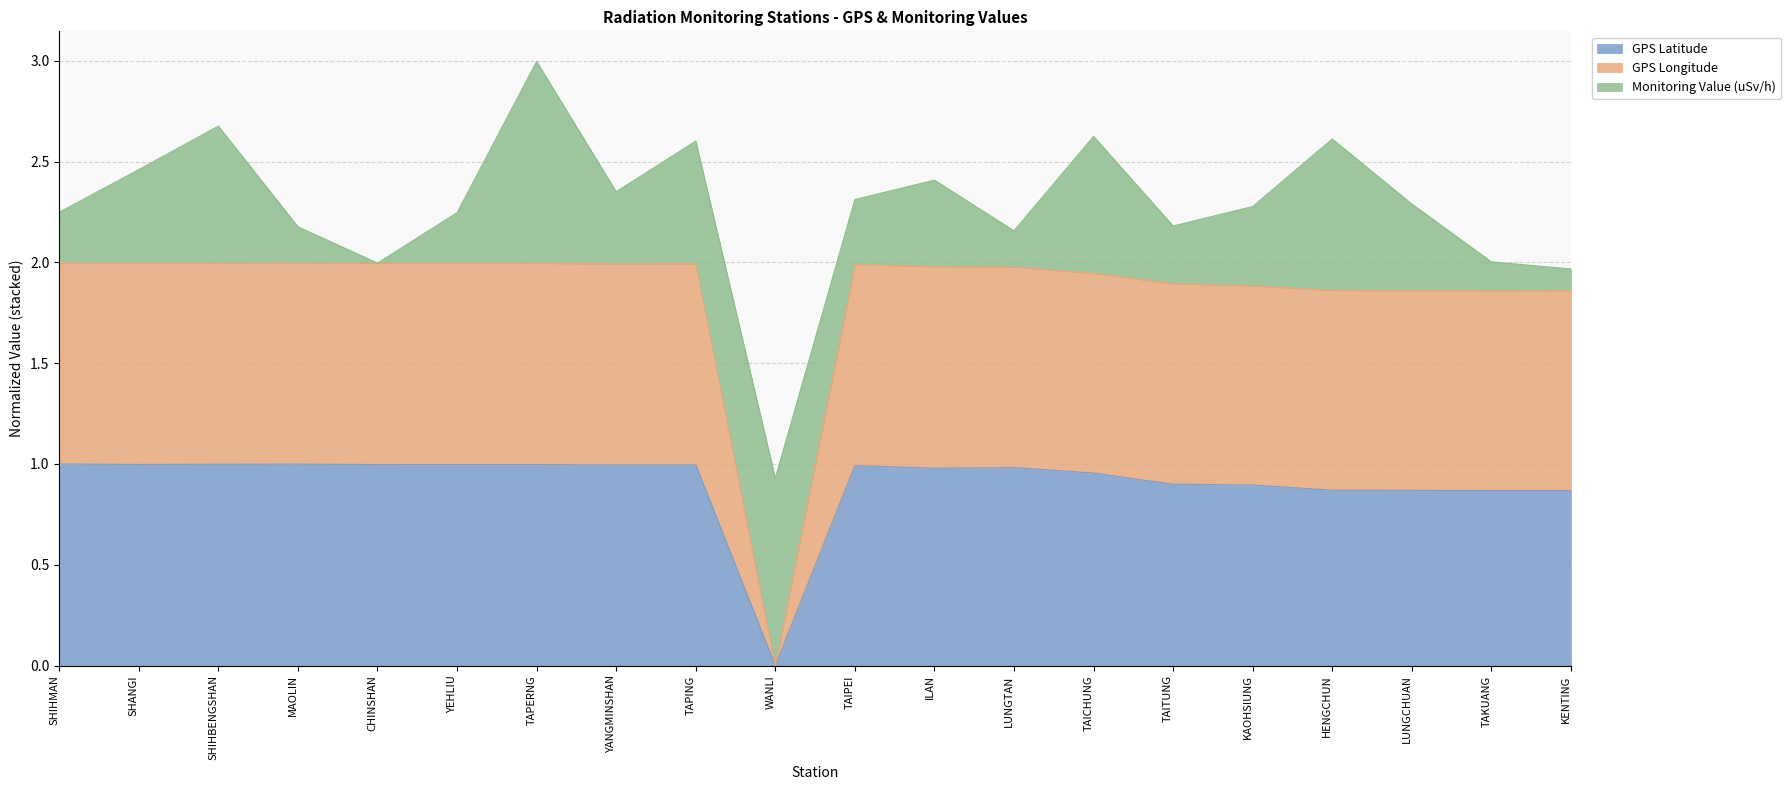

How many categories are shown in the chart?

20